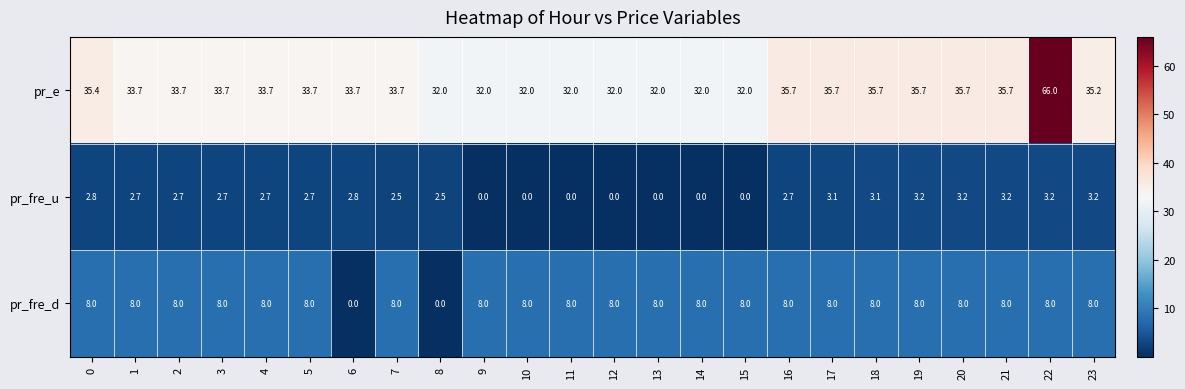

Which category has the highest value in the pr_e series?

22